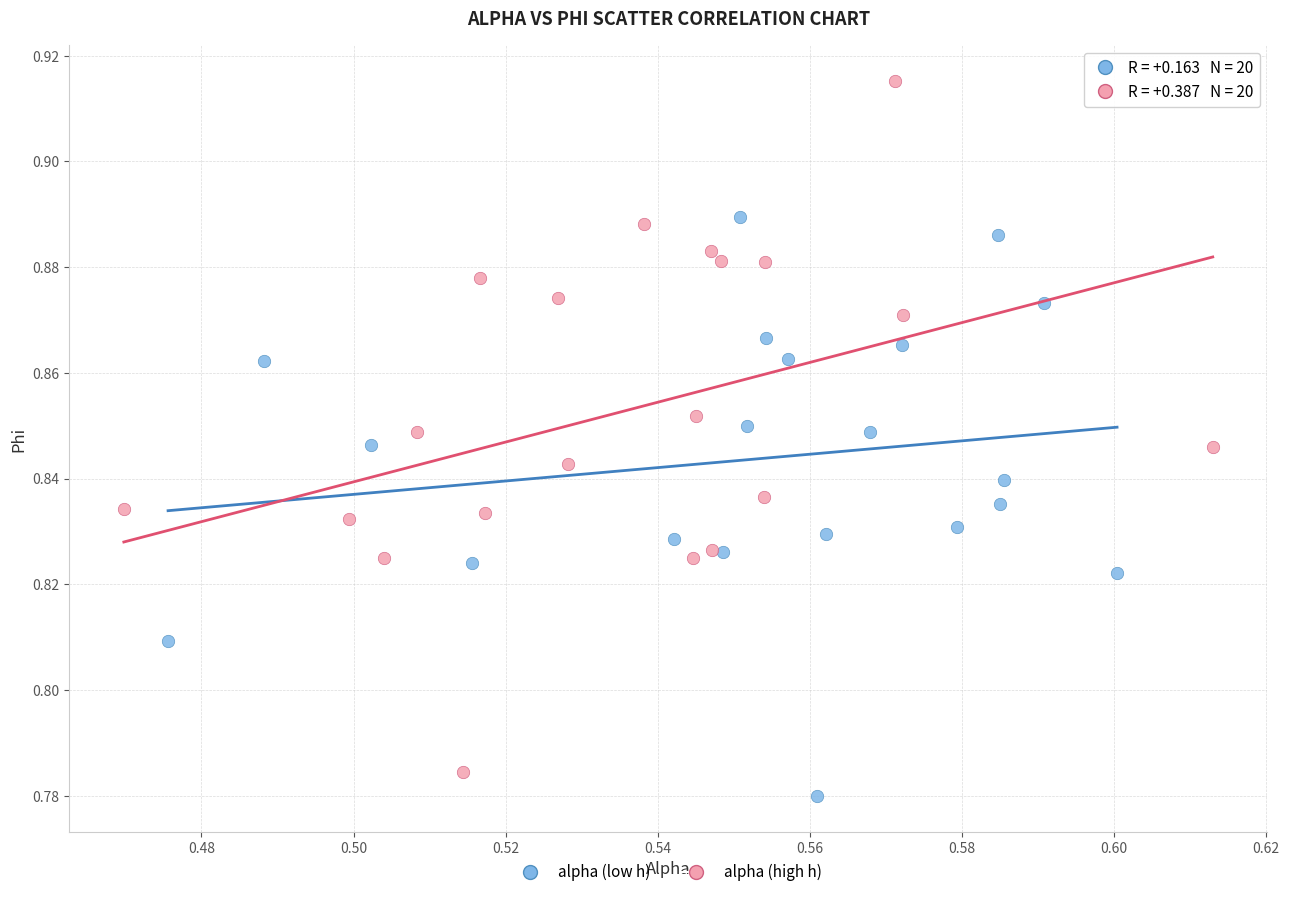

Which series has the largest Y range (max minus min)?

alpha (high h)